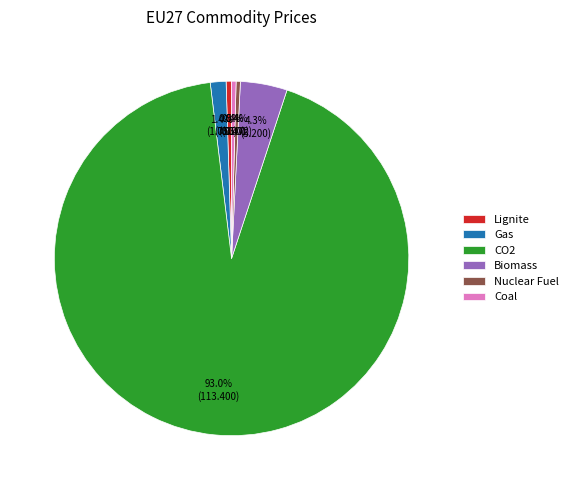

Between Biomass and Coal, which is larger?

Biomass